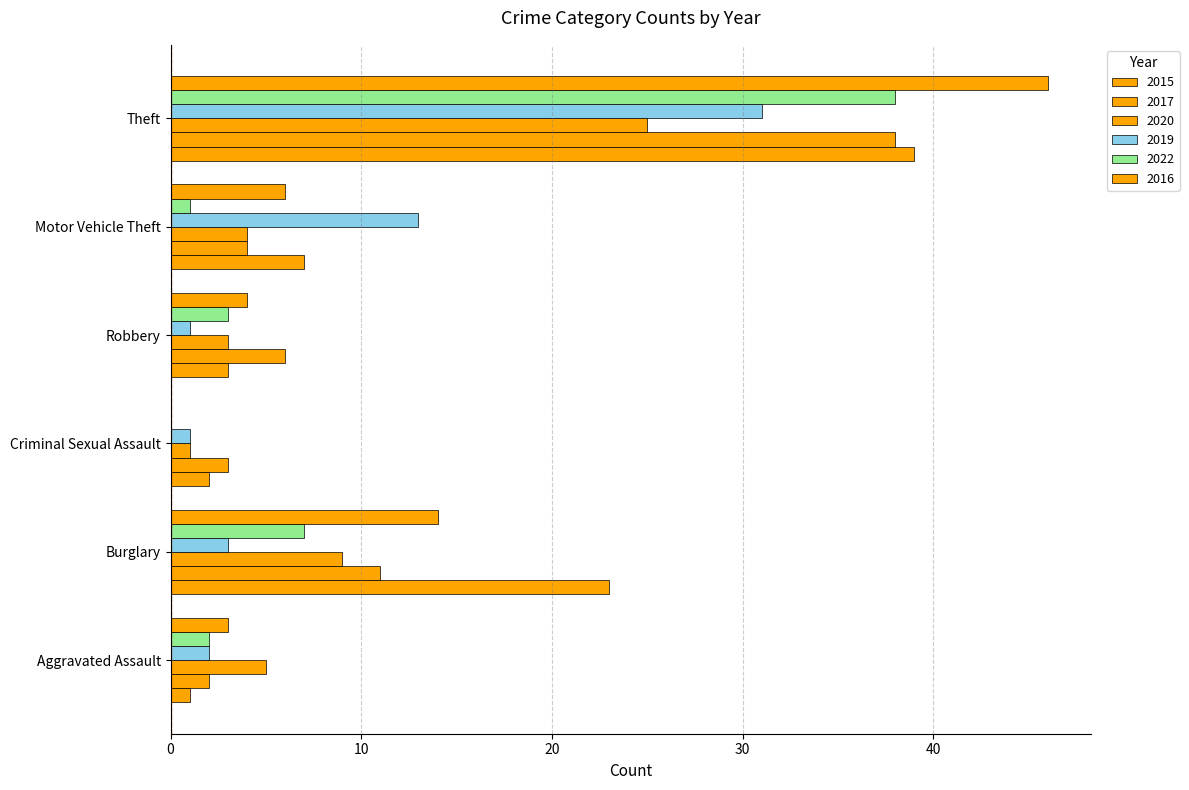

What is the label of the 2nd bar from the left?

Burglary